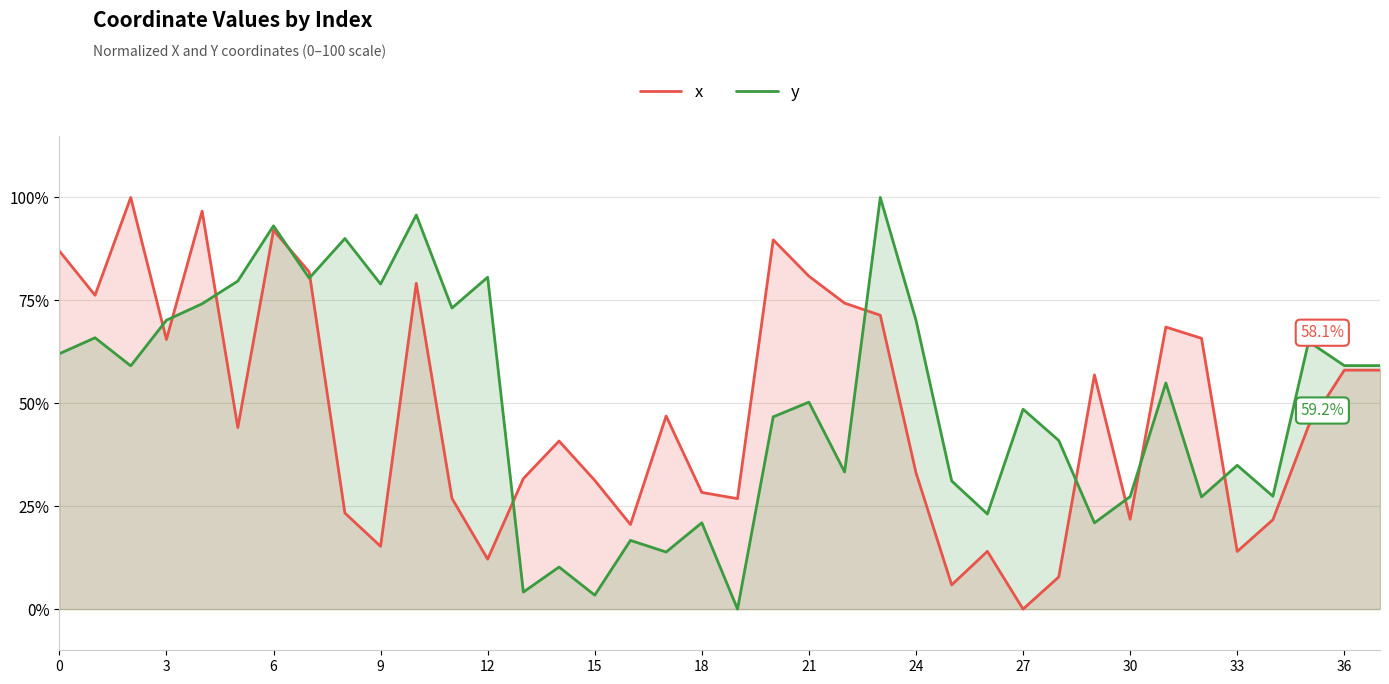

How many lines are shown in the chart?

2